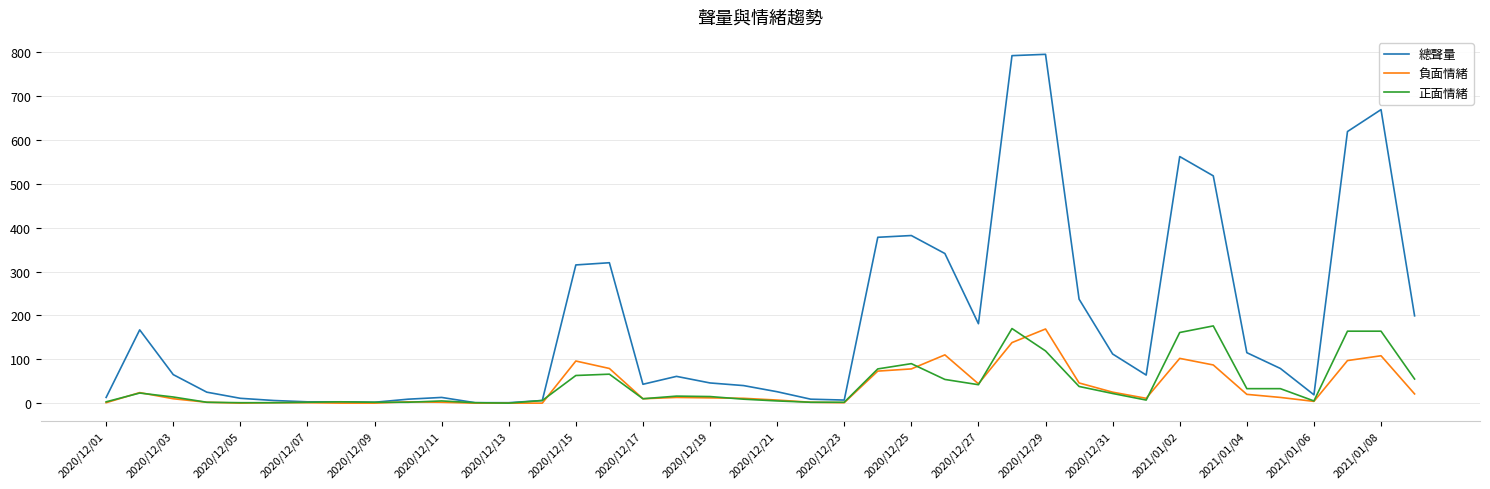

Is this an area chart (filled region under the line)?

No